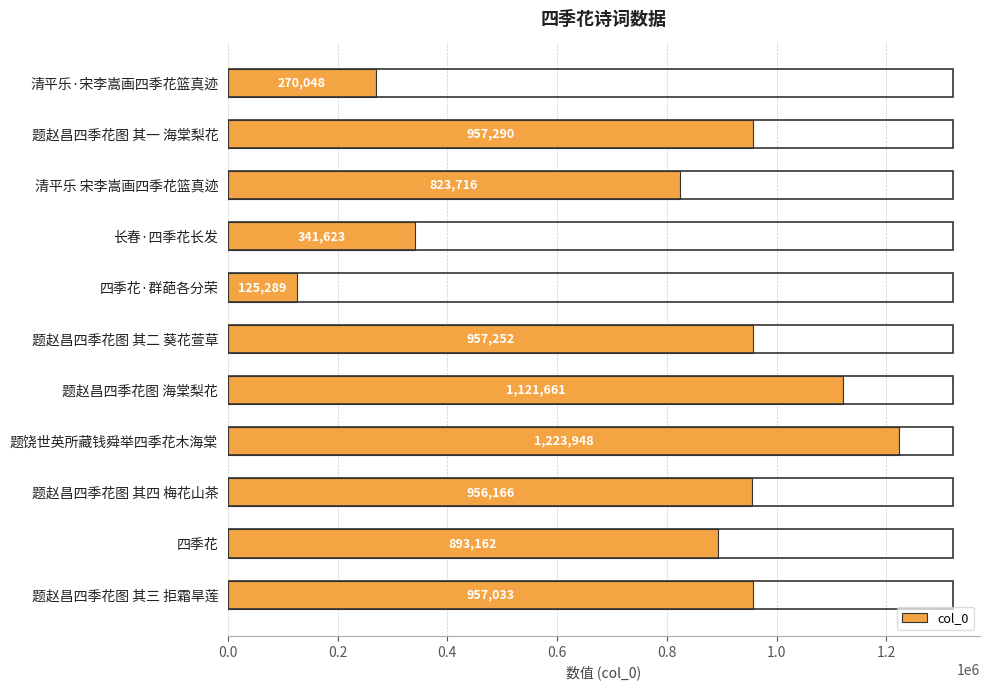

How many data points are less than 956166?

5